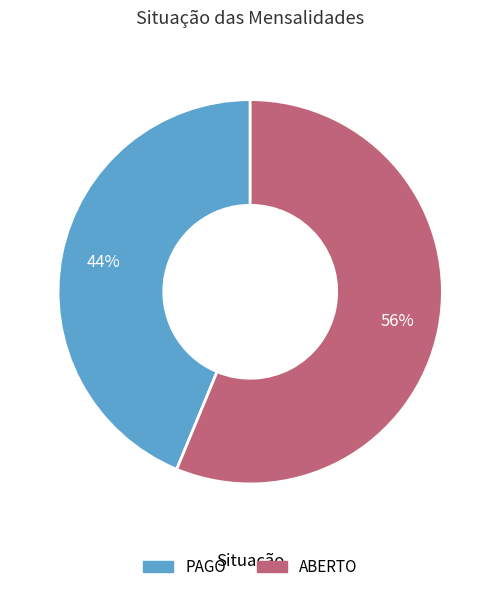

The ABERTO slice represents 69% of the pie. True or false?

False